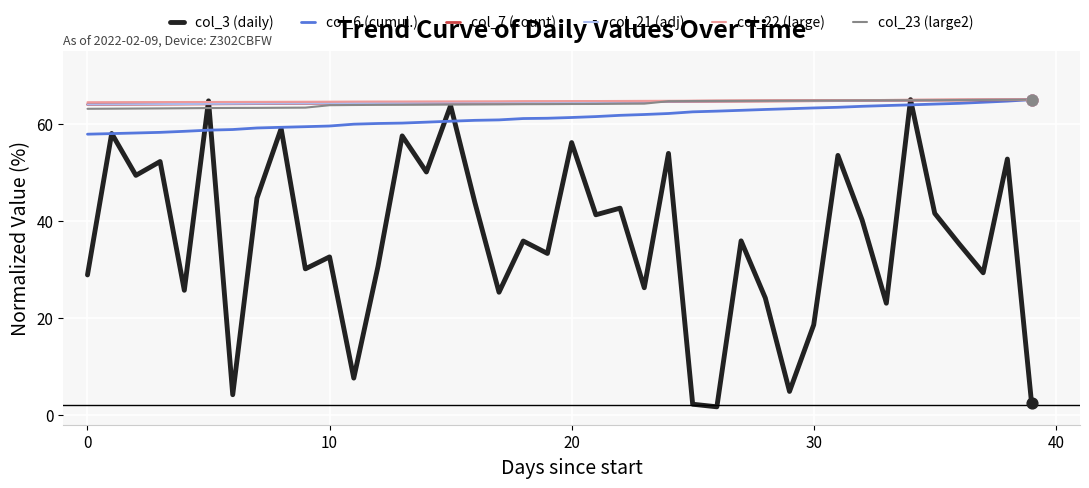

What is the minimum value shown in the chart?

1.7